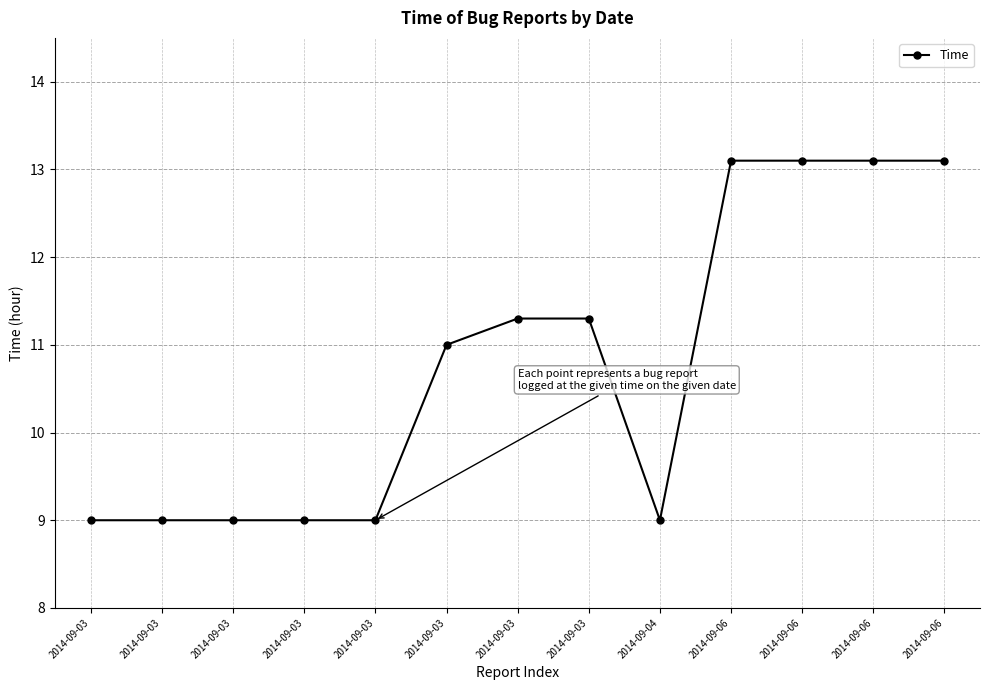

Rank the categories by value from lowest to highest.

2014-09-03, 2014-09-03, 2014-09-03, 2014-09-03, 2014-09-03, 2014-09-04, 2014-09-03, 2014-09-03, 2014-09-03, 2014-09-06, 2014-09-06, 2014-09-06, 2014-09-06